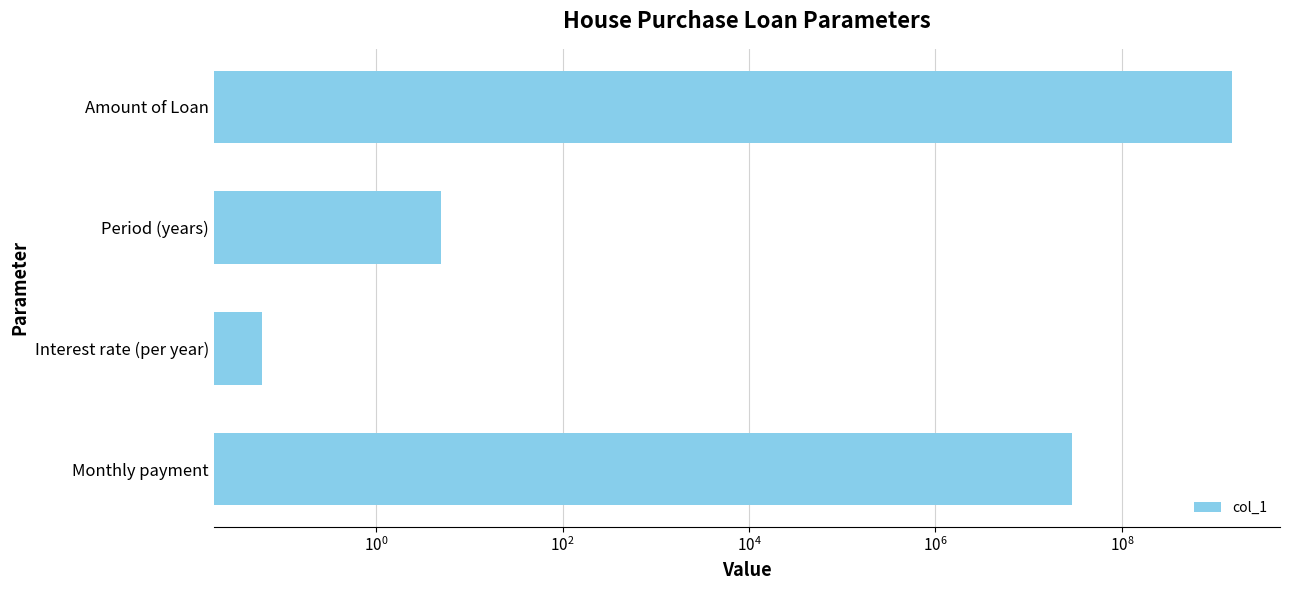

Reading right to left, extract all data points from this chart.

28999202.3	0.1	5.0	1500000000.0